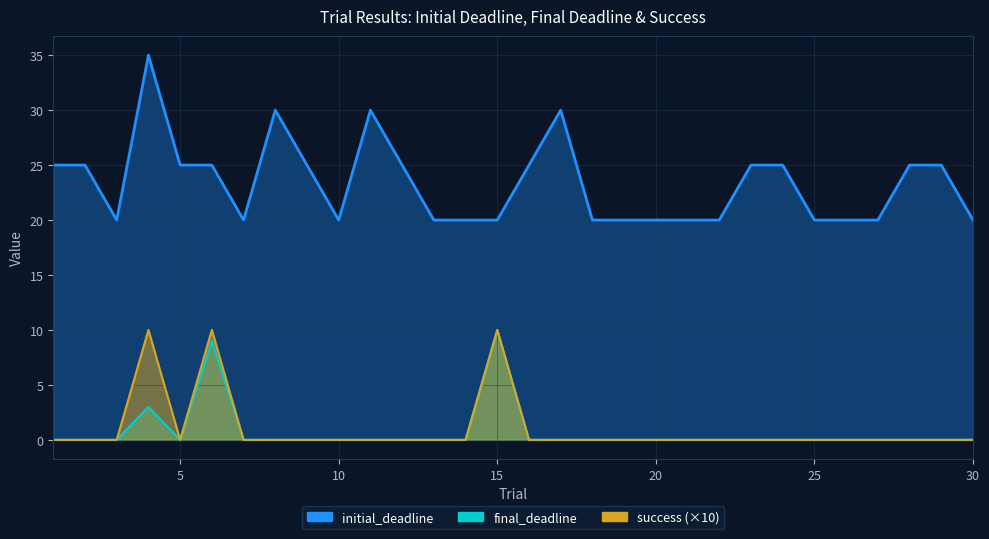

What is the value of the initial_deadline_train point at the 1st from the left?

25